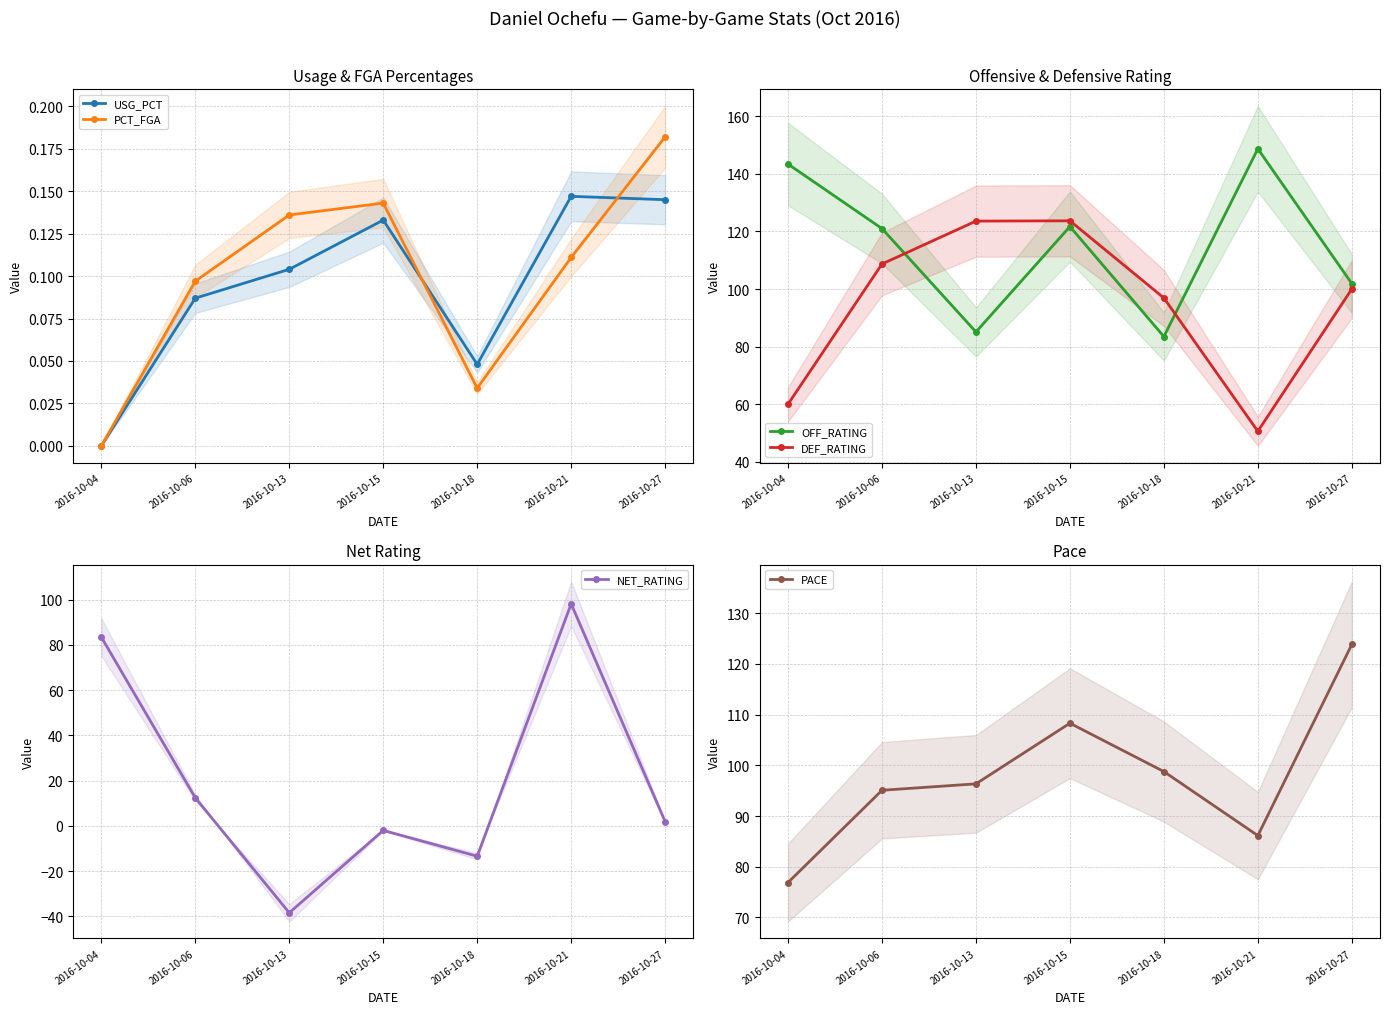

In NET_RATING, how many points are higher than both neighbors (excluding endpoints)?

2